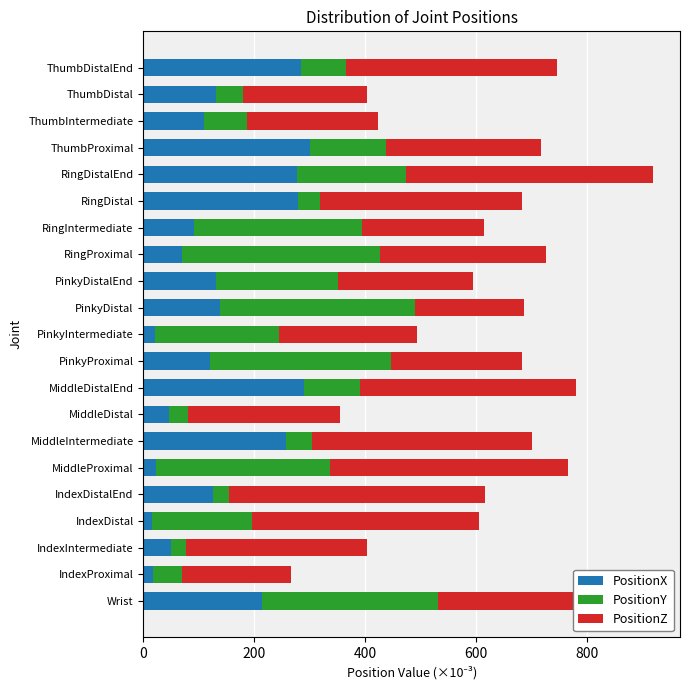

What is the maximum value for PositionX?

299.8